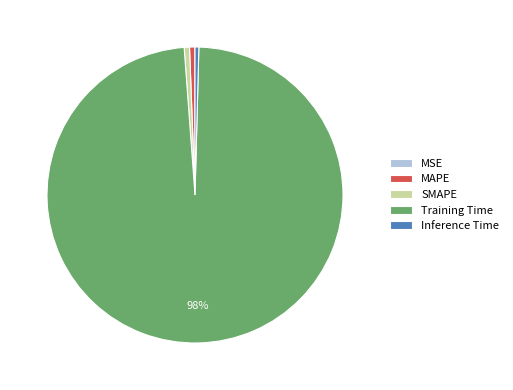

To the nearest percent, what is the difference between the largest and smallest slice percentages?

98%